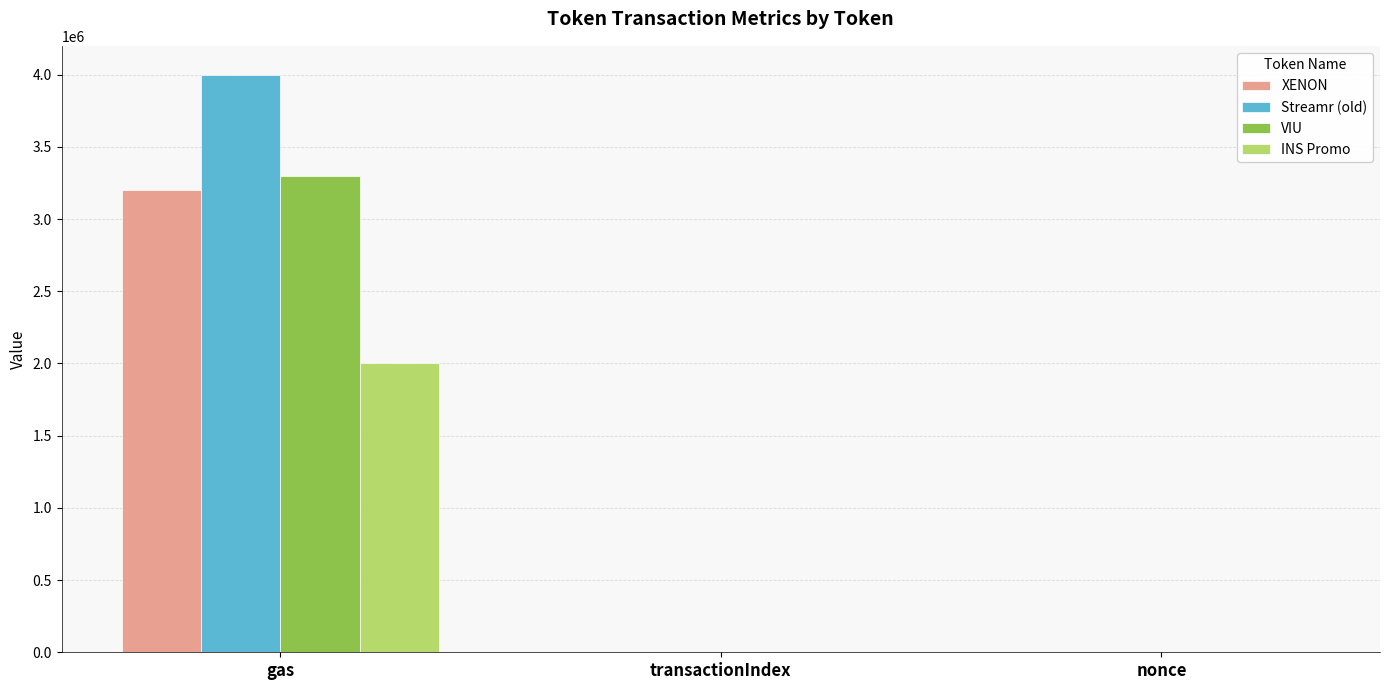

What is the maximum value shown in the chart?

4000000